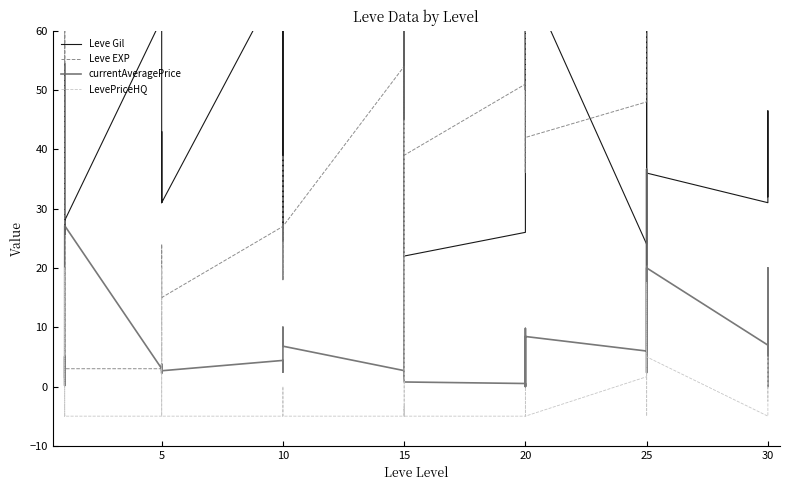

The Leve EXP series shows 48.0 at 30. True or false?

True